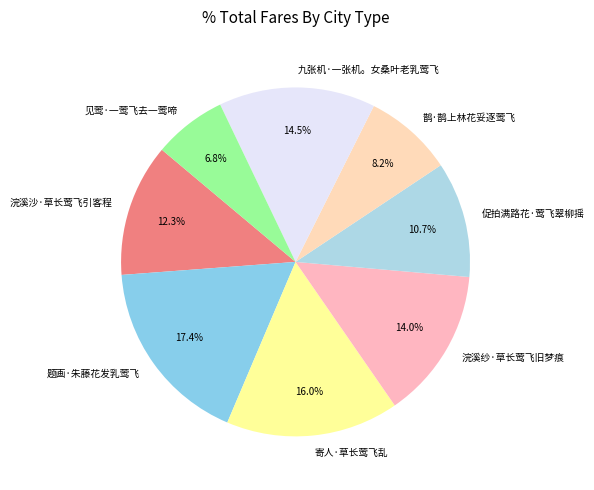

What percentage is the 浣溪纱·草长莺飞旧梦痕 slice, to the nearest percent?

14%